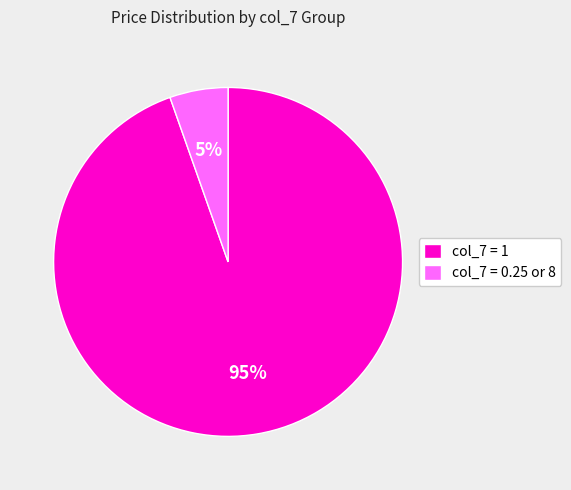

Count the number of slices in the pie.

2